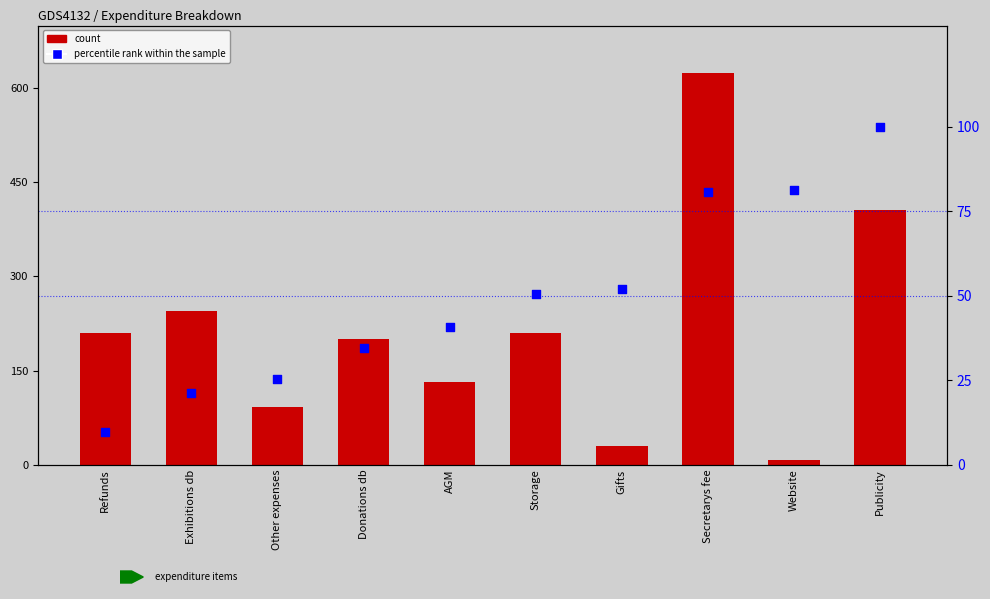

Which series contains the lowest Y value?

Sum of Expenditure